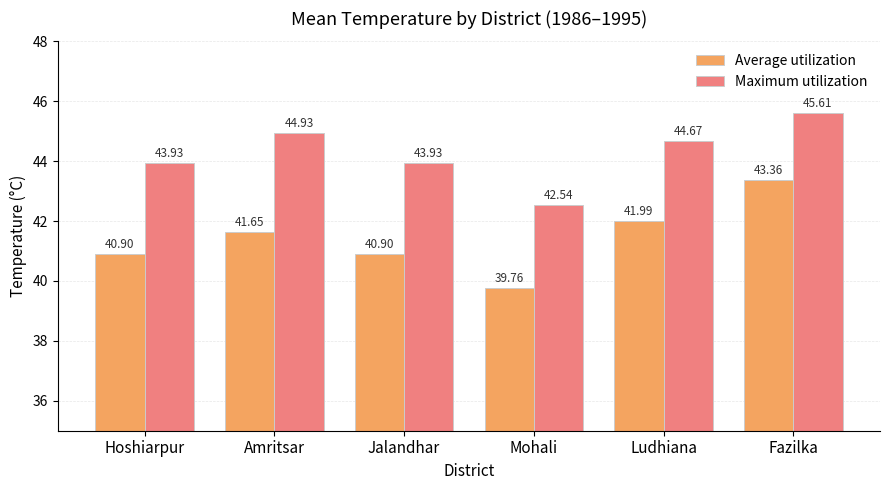

What is the approximate value of Average utilization at Hoshiarpur?

40.9